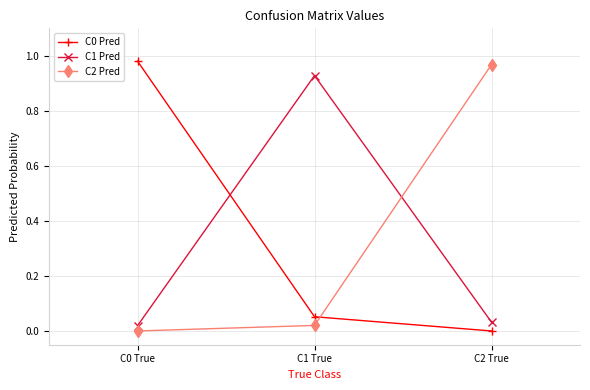

Is the value of C1 Pred at C1 True greater than the value of C0 Pred at C2 True?

Yes